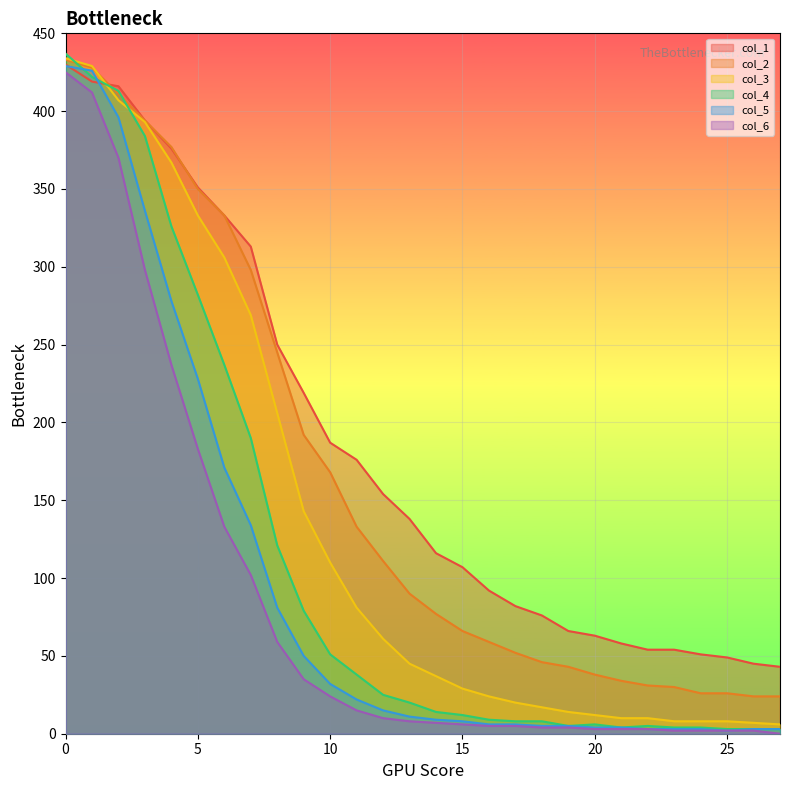

At which label is col_5 closest to 215?

5